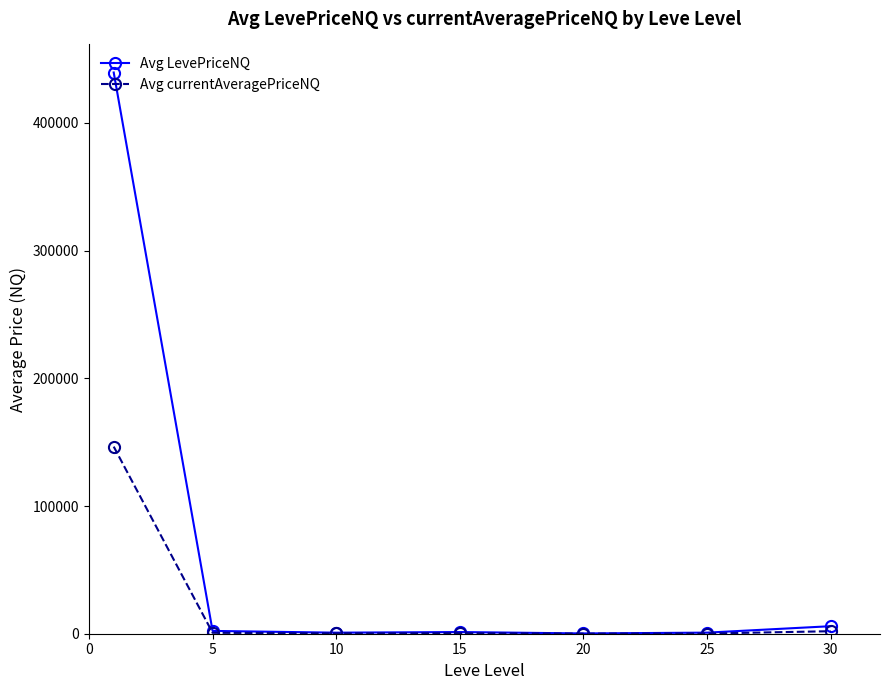

Rank the series by their maximum value, from highest to lowest.

Avg LevePriceNQ, Avg currentAveragePriceNQ